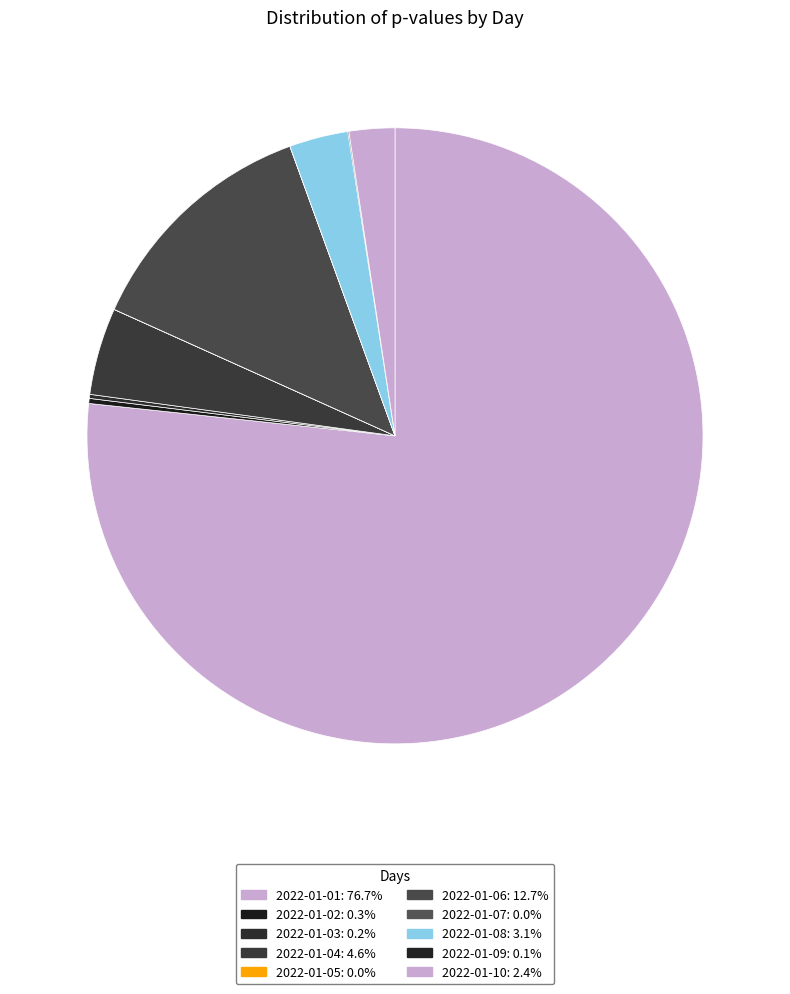

To the nearest percent, what is the difference between the largest and smallest slice percentages?

77%